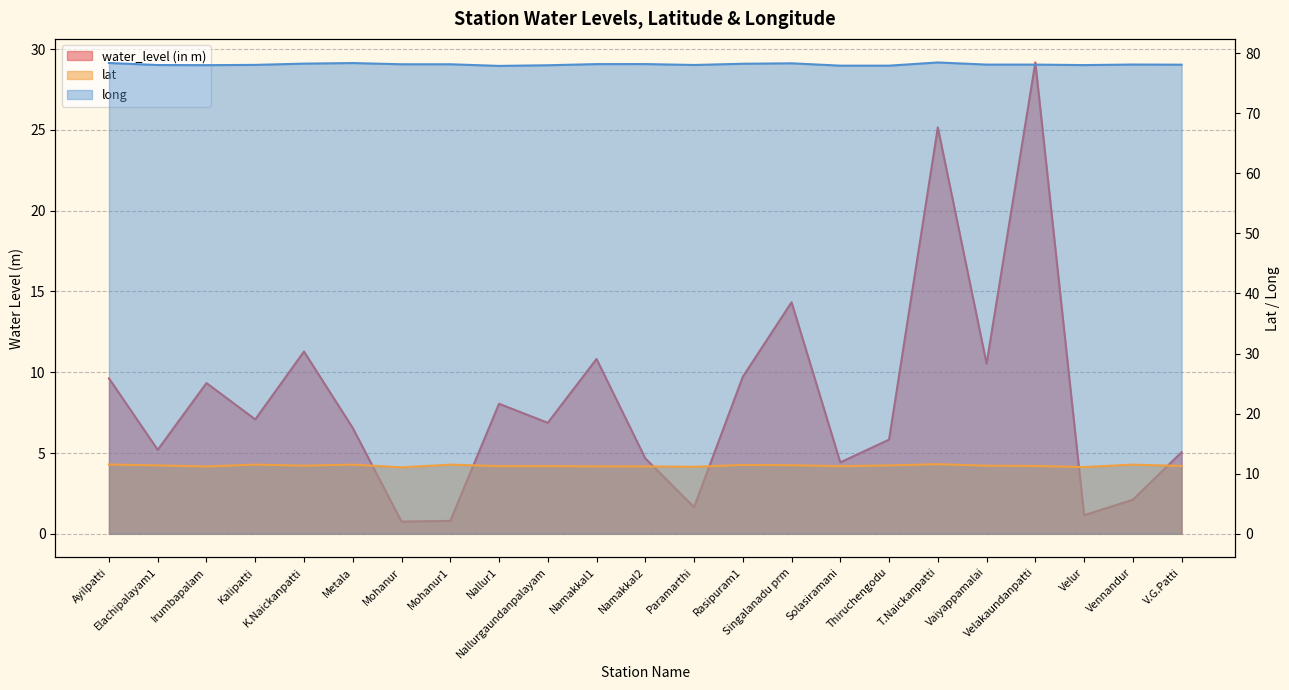

The water_level (in m) series shows 9.6 at Ayilpatti. True or false?

True